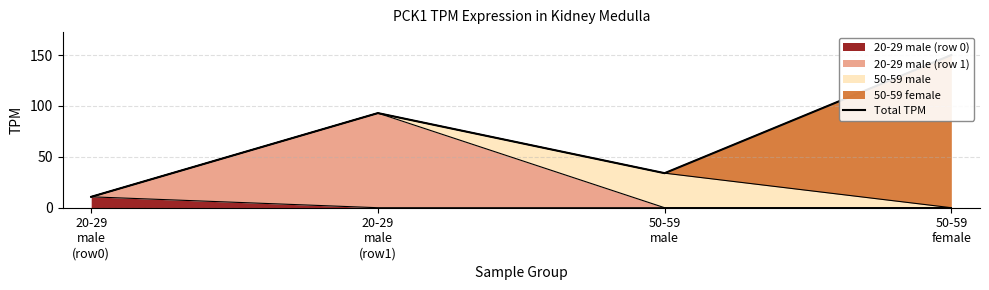

What value does the data have at 50-59
female?

150.0